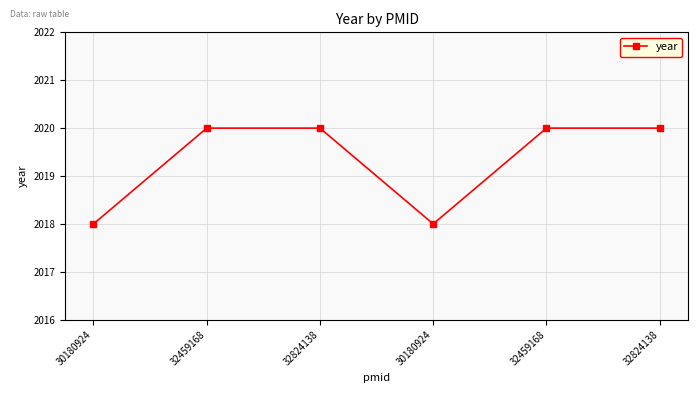

What is the difference between the values at 32459168 and 30180924?

2